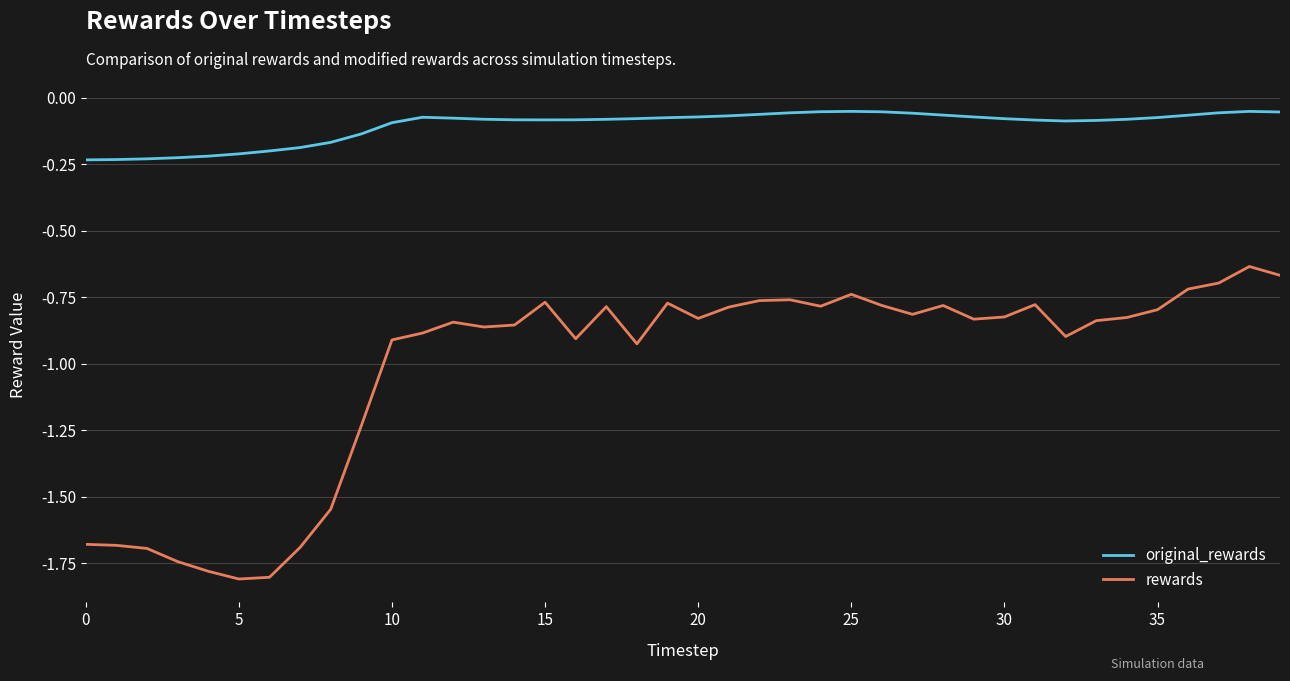

What is the sum of all rewards values?

-40.7